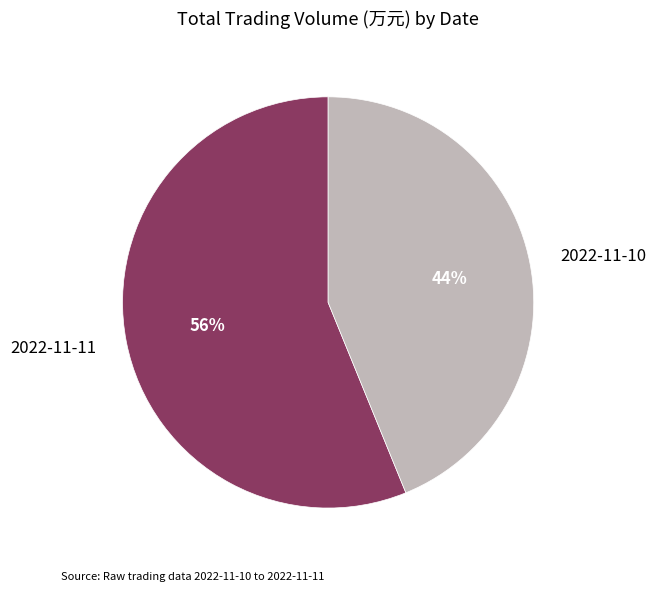

To the nearest percent, what is the difference between the largest and smallest slice percentages?

12%